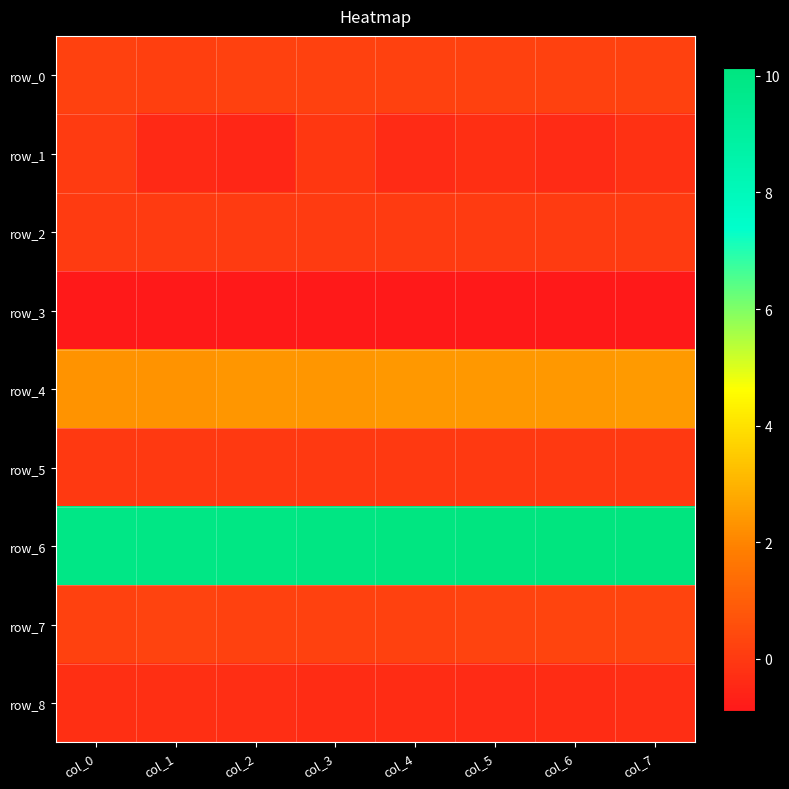

At how many categories does at least one series exceed 2?

8